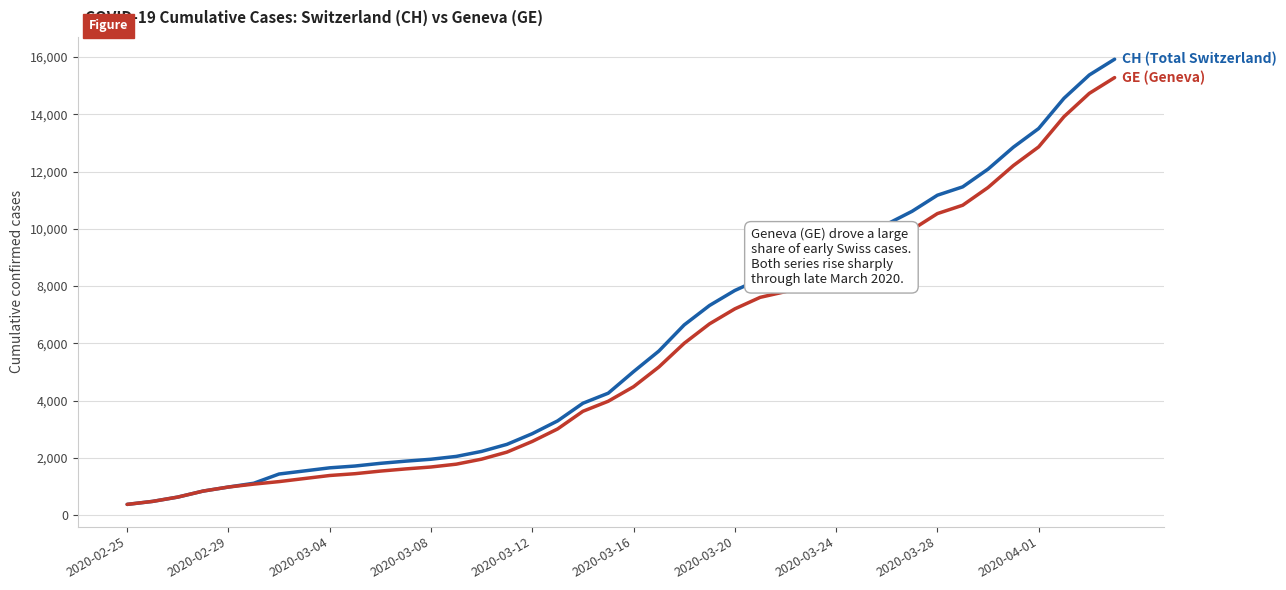

What is the smallest value displayed?

375